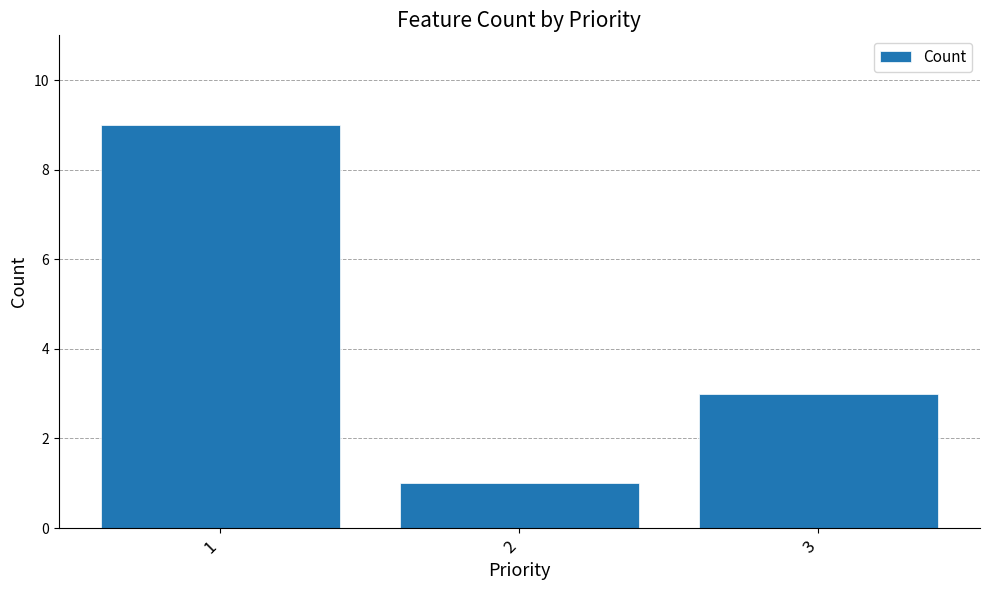

At which category does the chart reach its peak across all series?

1